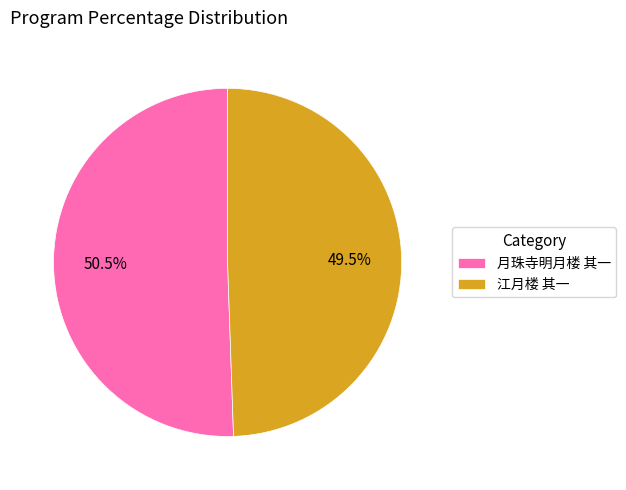

What percentage do 江月楼 其一 and 月珠寺明月楼 其一 together represent?

100.0%